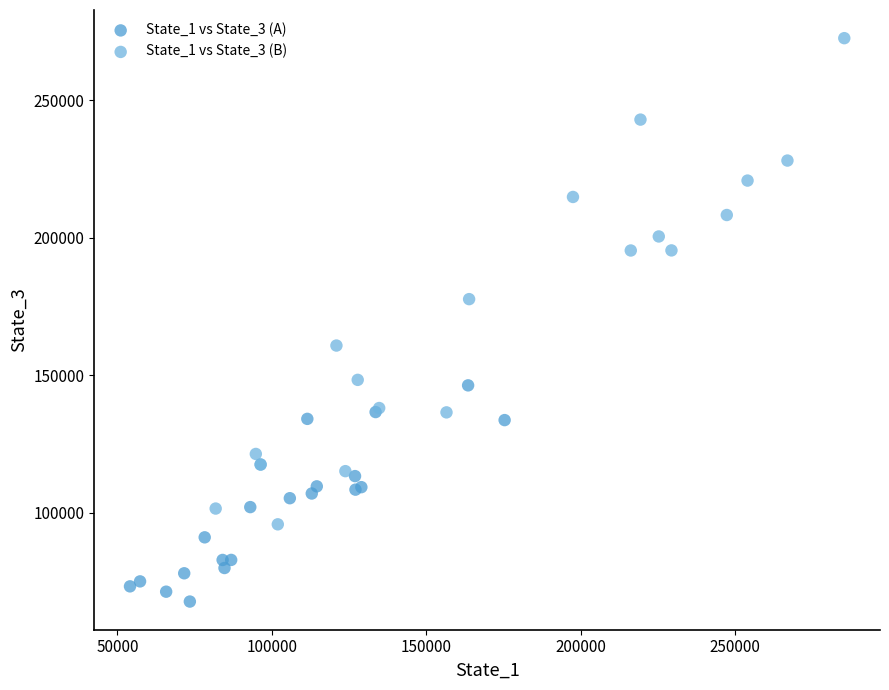

Which series has the largest Y range (max minus min)?

State_1 vs State_3 (B)